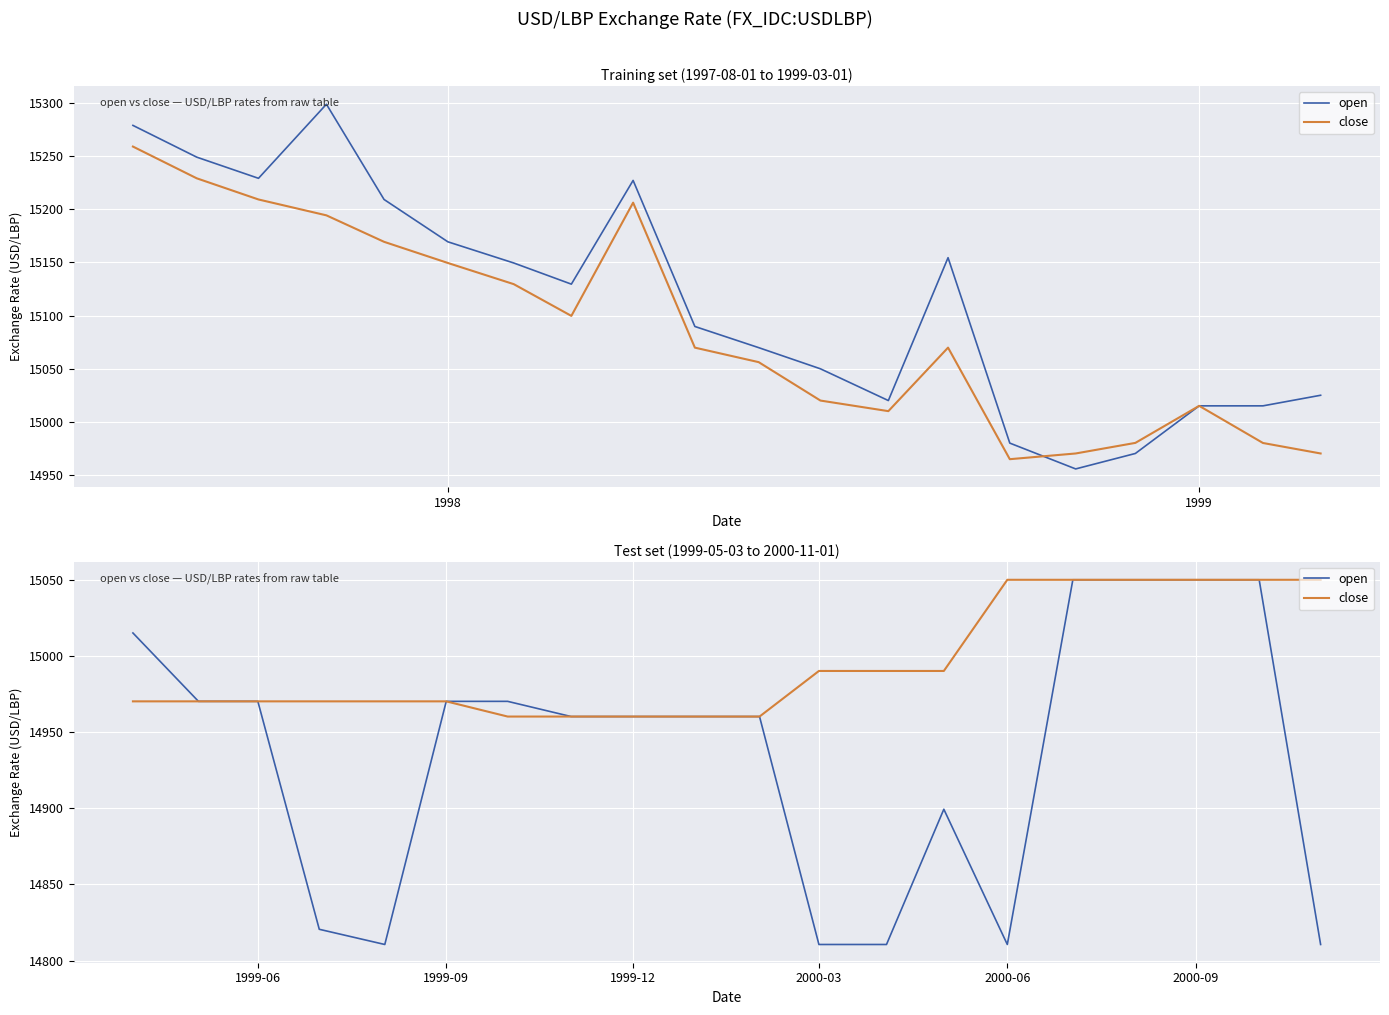

What are all the series names shown in the legend?

open, close